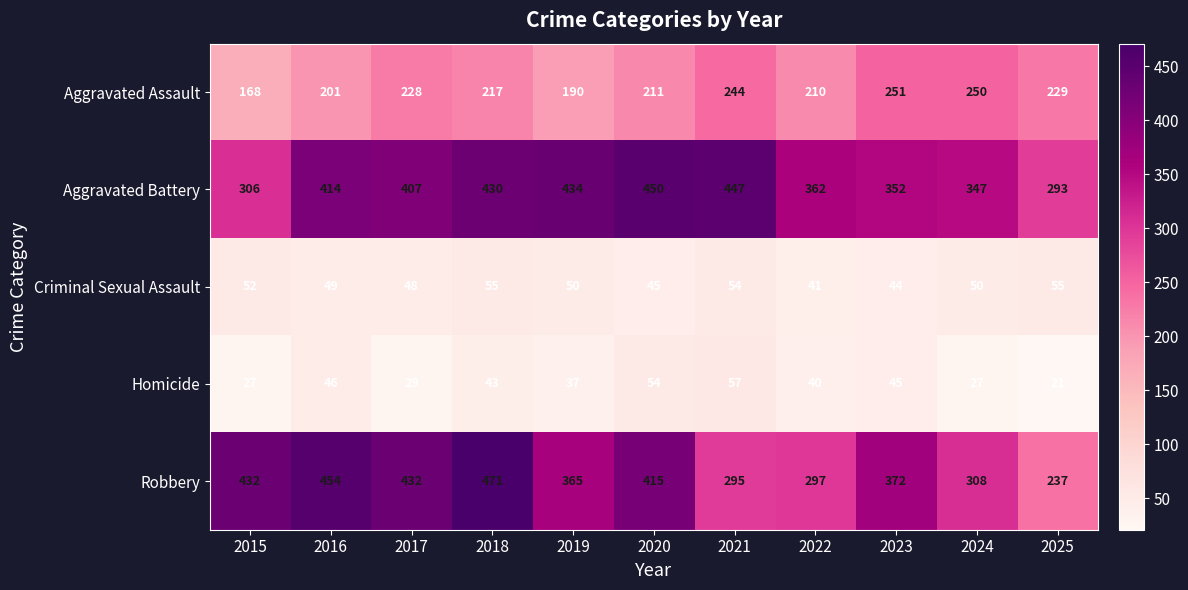

What is the difference between the highest and lowest values at 2023?

328